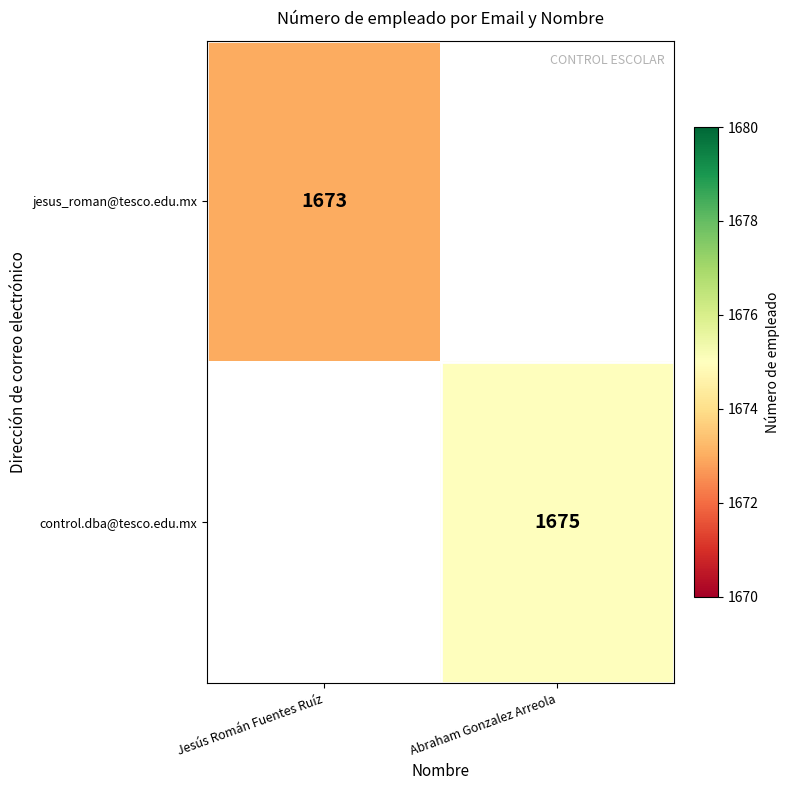

At how many categories does at least one series exceed 1673?

1